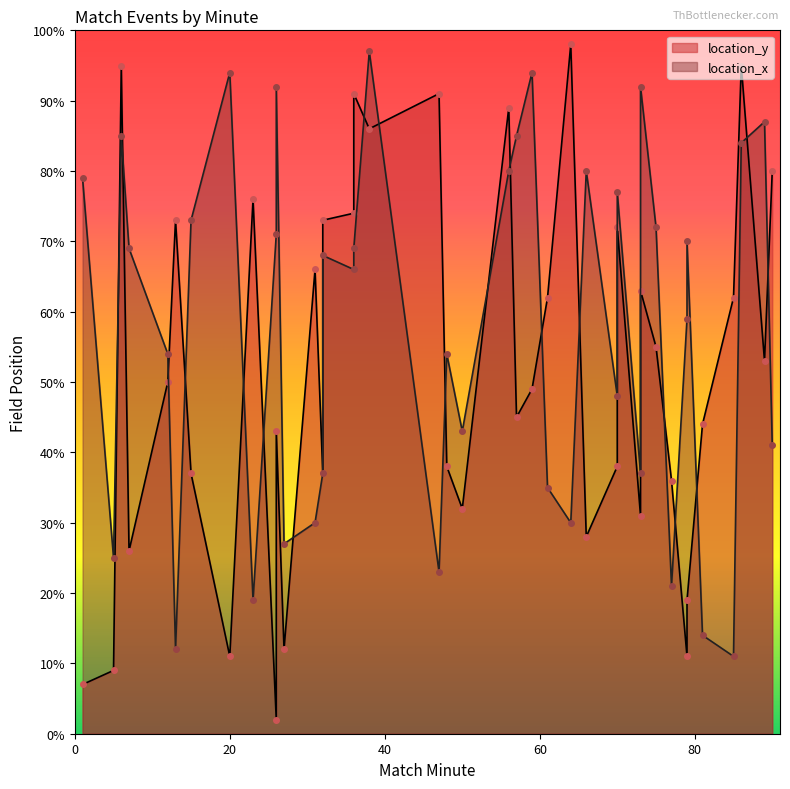

Which series has the largest range (max minus min)?

location_y